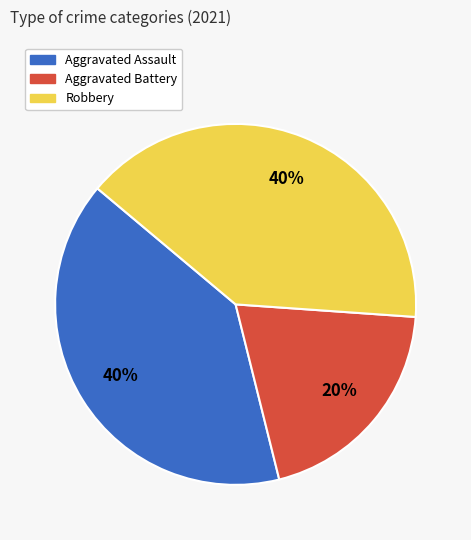

Which category has the smallest portion of the pie?

Aggravated Battery